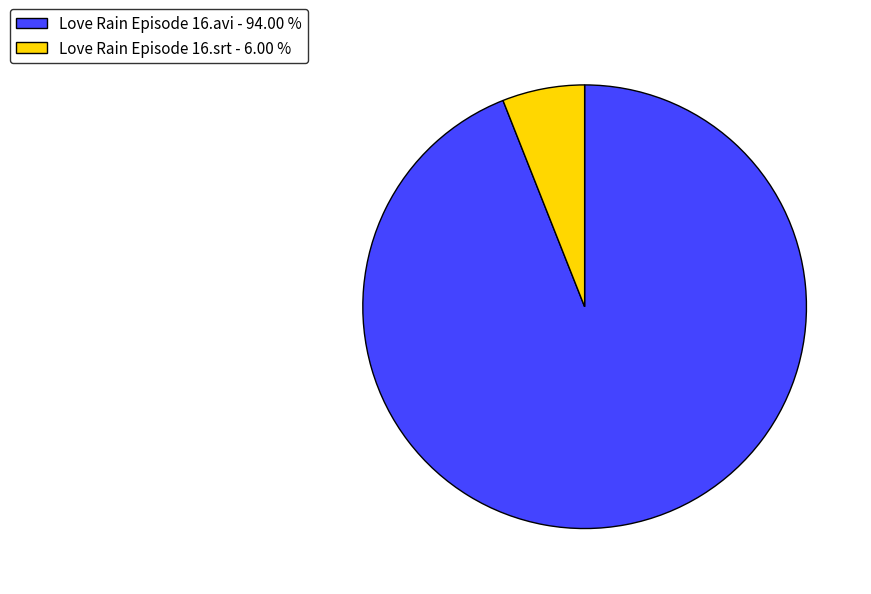

What is the smallest slice in the pie chart?

Love Rain Episode 16.srt